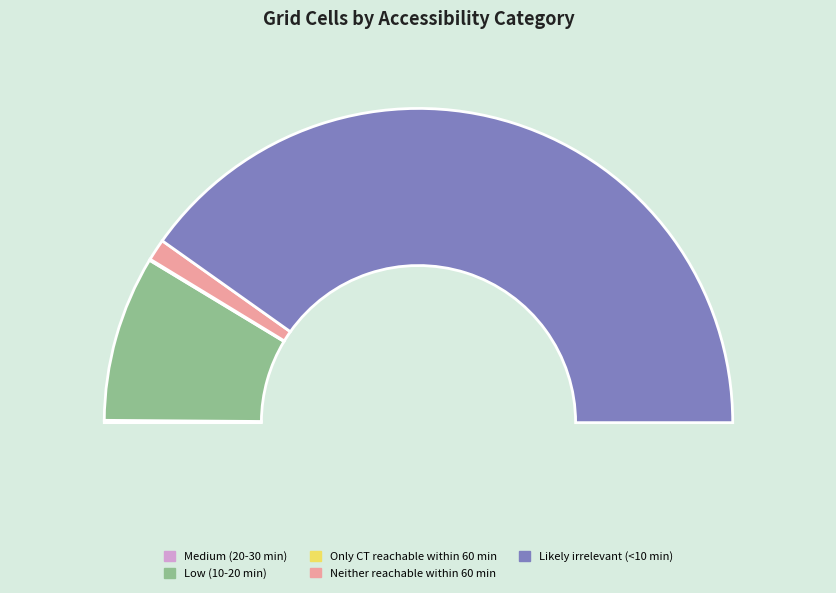

What is the change in value from Low (10-20 min) to Likely irrelevant (<10 min)?

+538